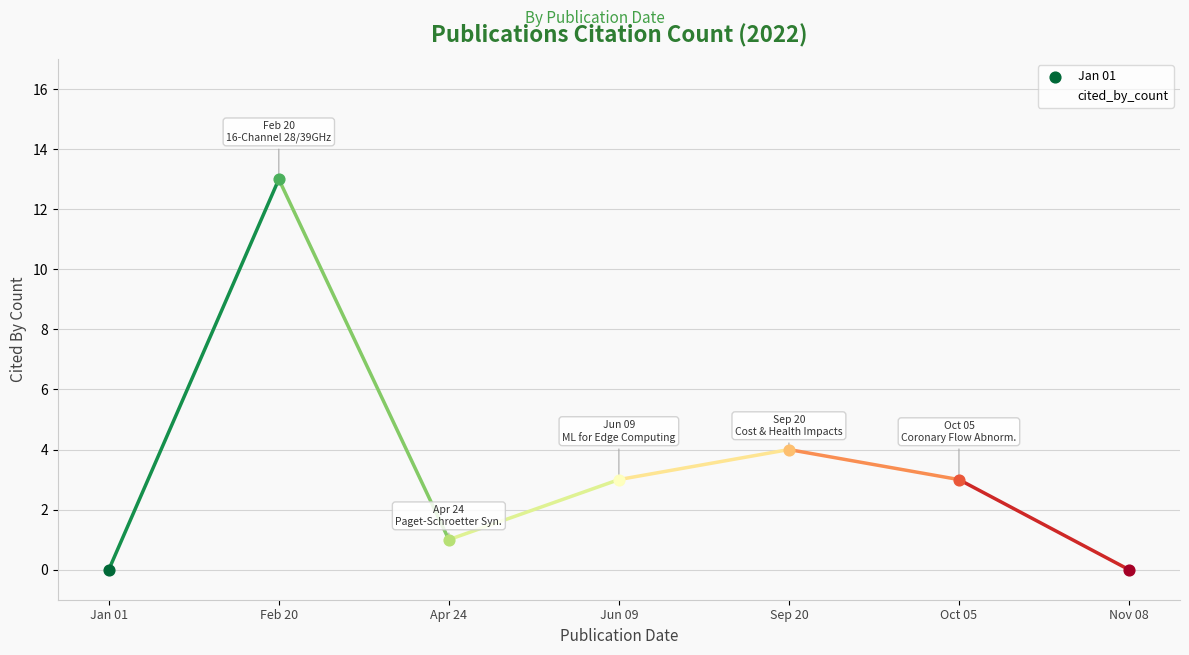

What is the change in value from Jan 01 to Feb 20?

+13